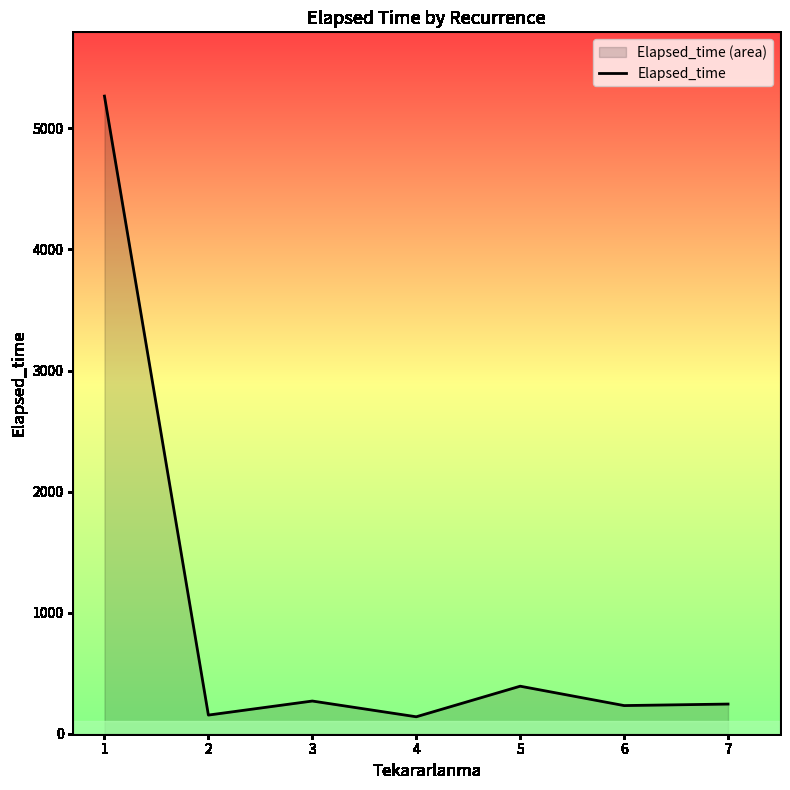

Approximately how many times larger is the value at 1 compared to 5?

13.4